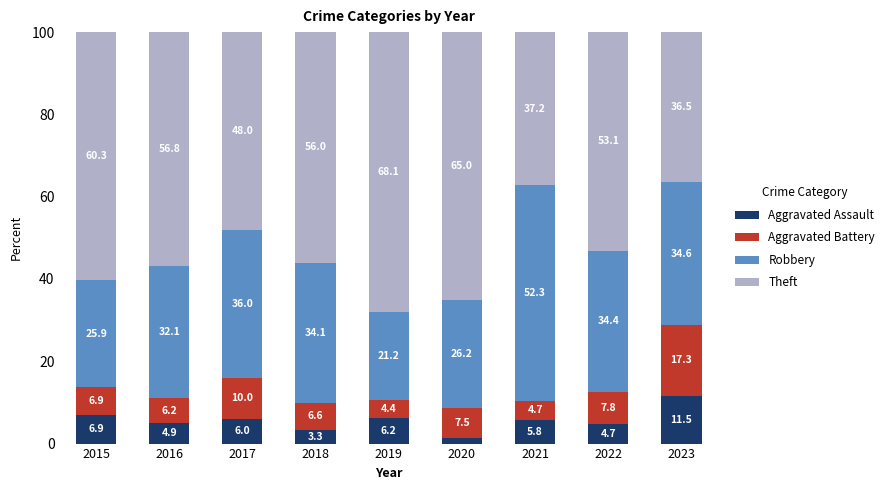

The Aggravated Assault series shows 4.9 at 2016. True or false?

True